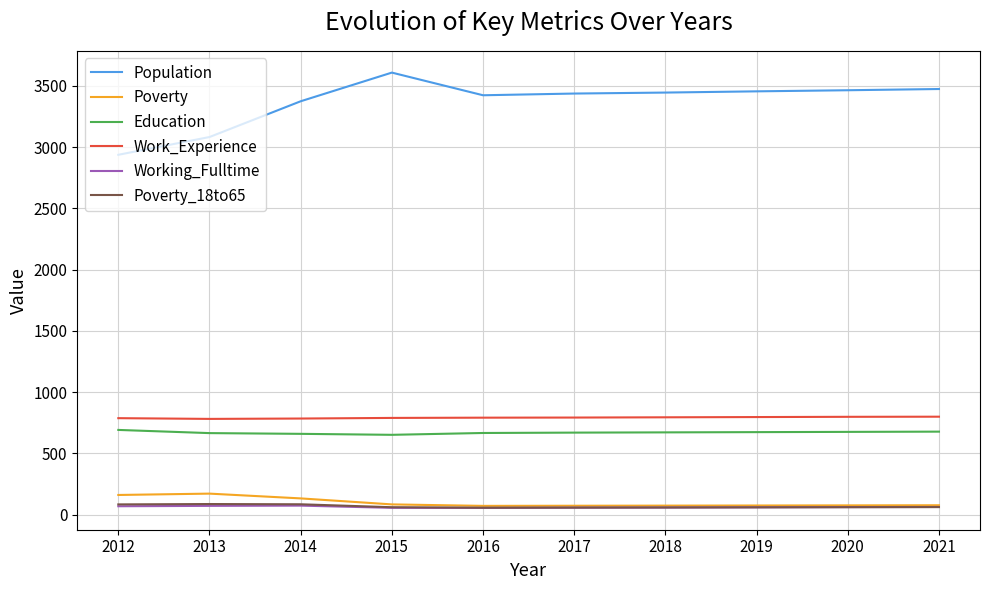

Does the chart have visible grid lines?

Yes